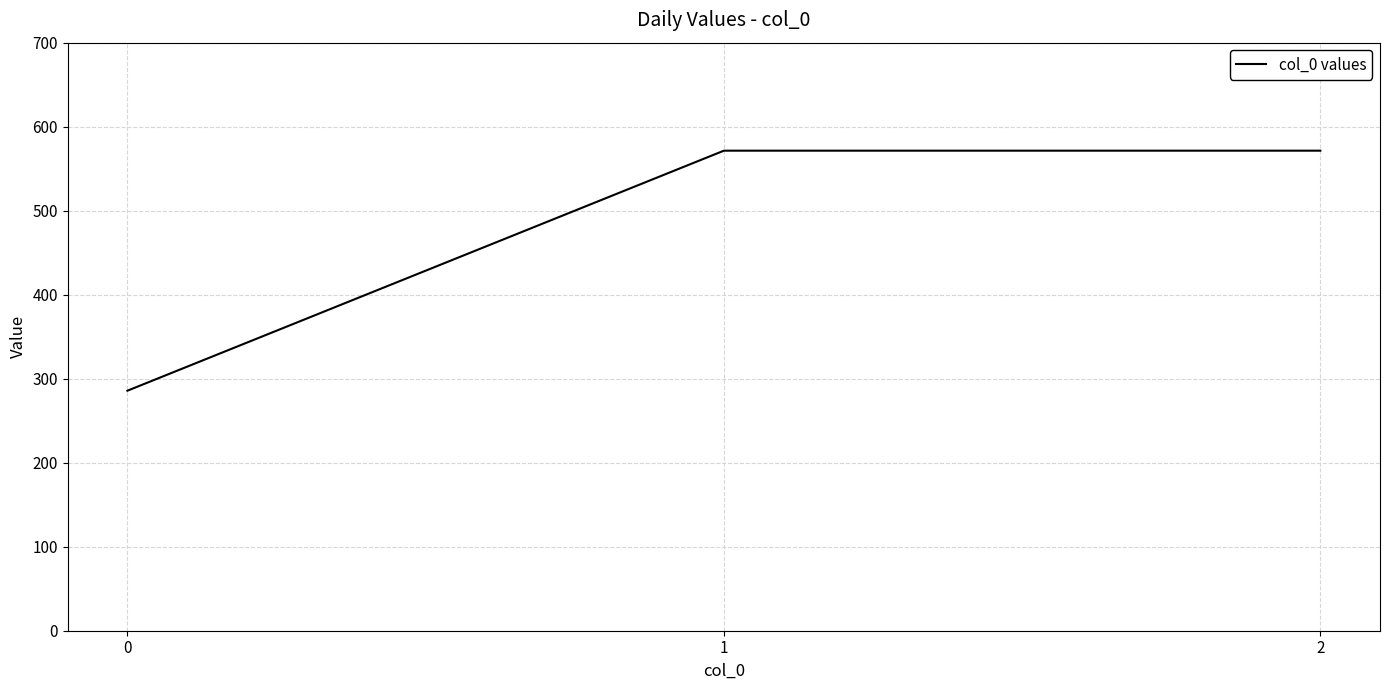

Is it true that the value at 0 is 506.7?

False